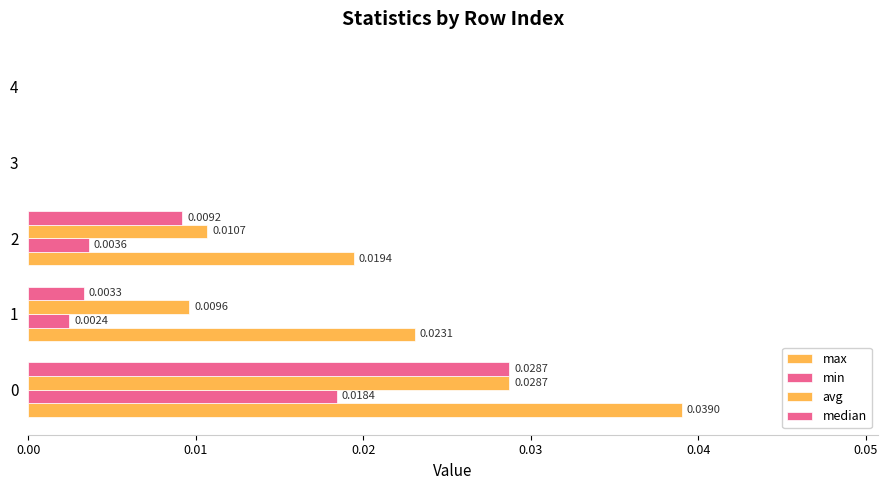

How many categories are shown in the chart?

5